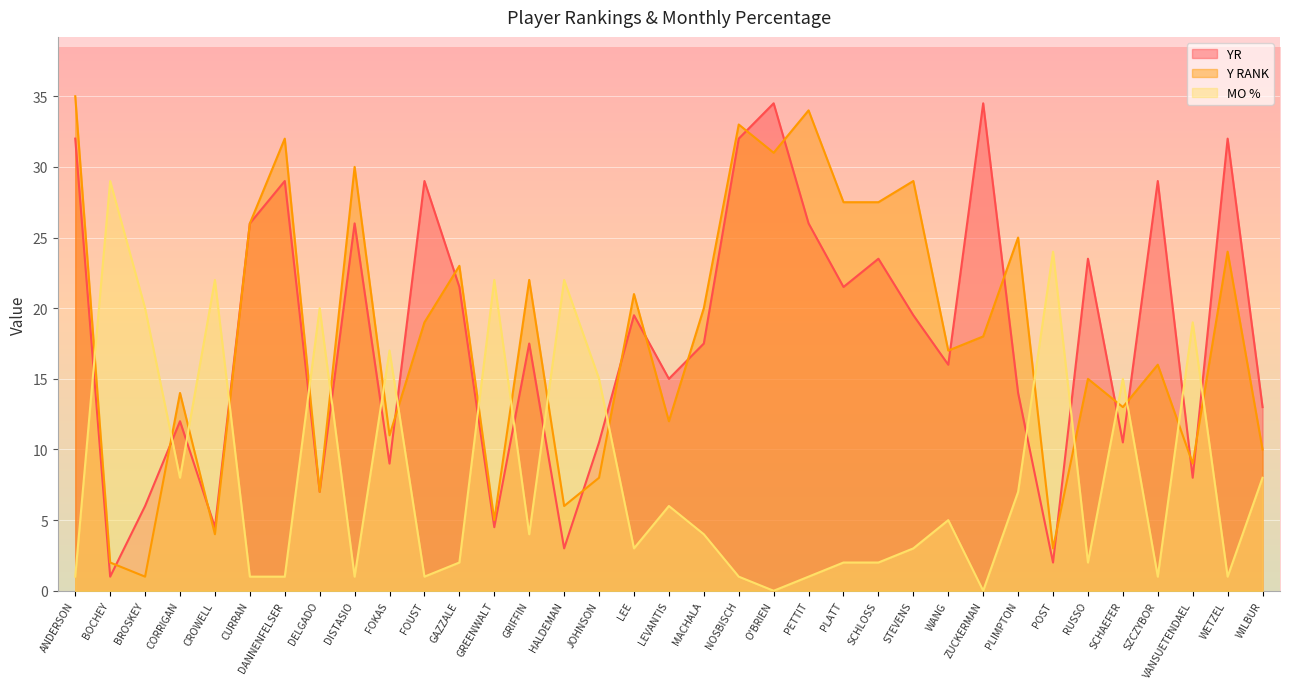

Count the number of categories in the chart.

35